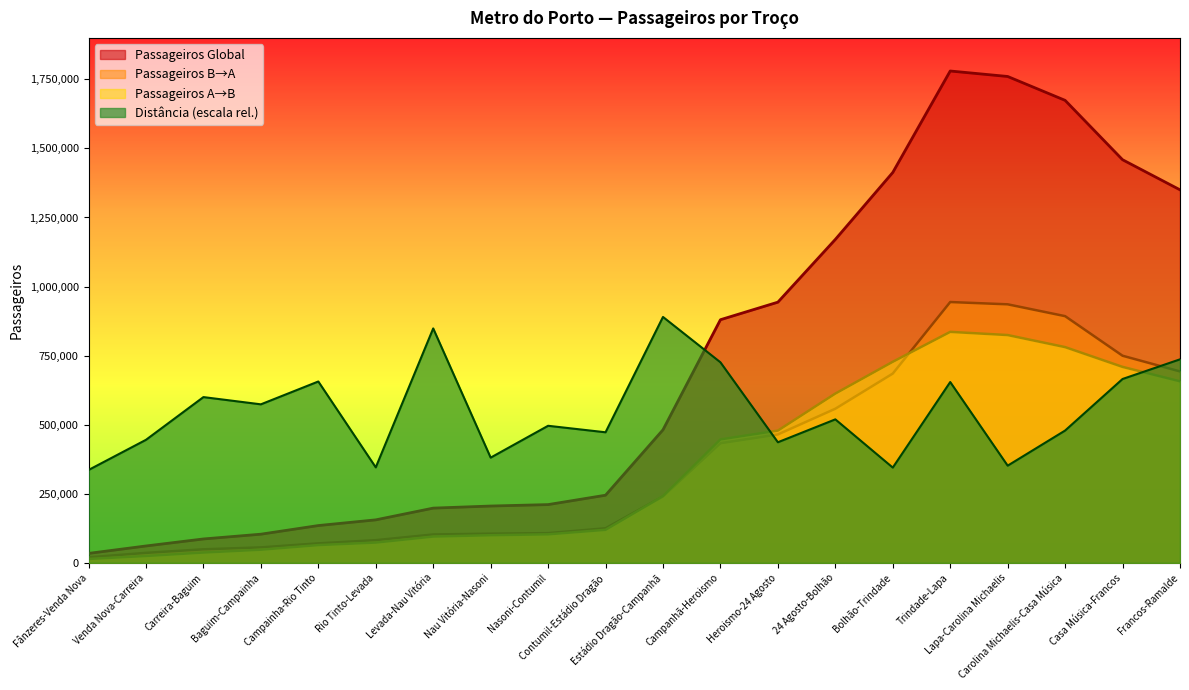

Rank the categories by Distância (m) value from highest to lowest.

Estádio Dragão-Campanhã, Levada-Nau Vitória, Francos-Ramalde, Campanhã-Heroismo, Casa Música-Francos, Campainha-Rio Tinto, Trindade-Lapa, Carreira-Baguim, Baguim-Campainha, 24 Agosto-Bolhão, Nasoni-Contumil, Carolina Michaelis-Casa Música, Contumil-Estádio Dragão, Venda Nova-Carreira, Heroismo-24 Agosto, Nau Vitória-Nasoni, Lapa-Carolina Michaelis, Rio Tinto-Levada, Bolhão-Trindade, Fânzeres-Venda Nova